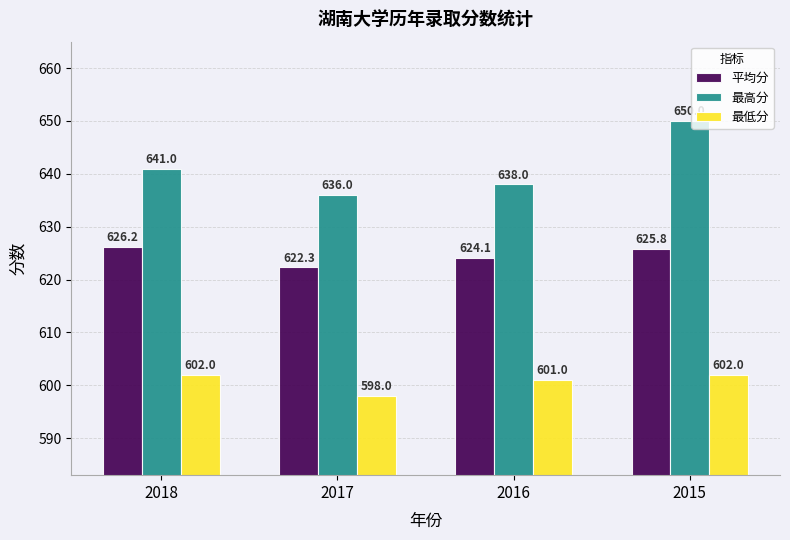

How many values in the 平均分 series exceed 625?

2